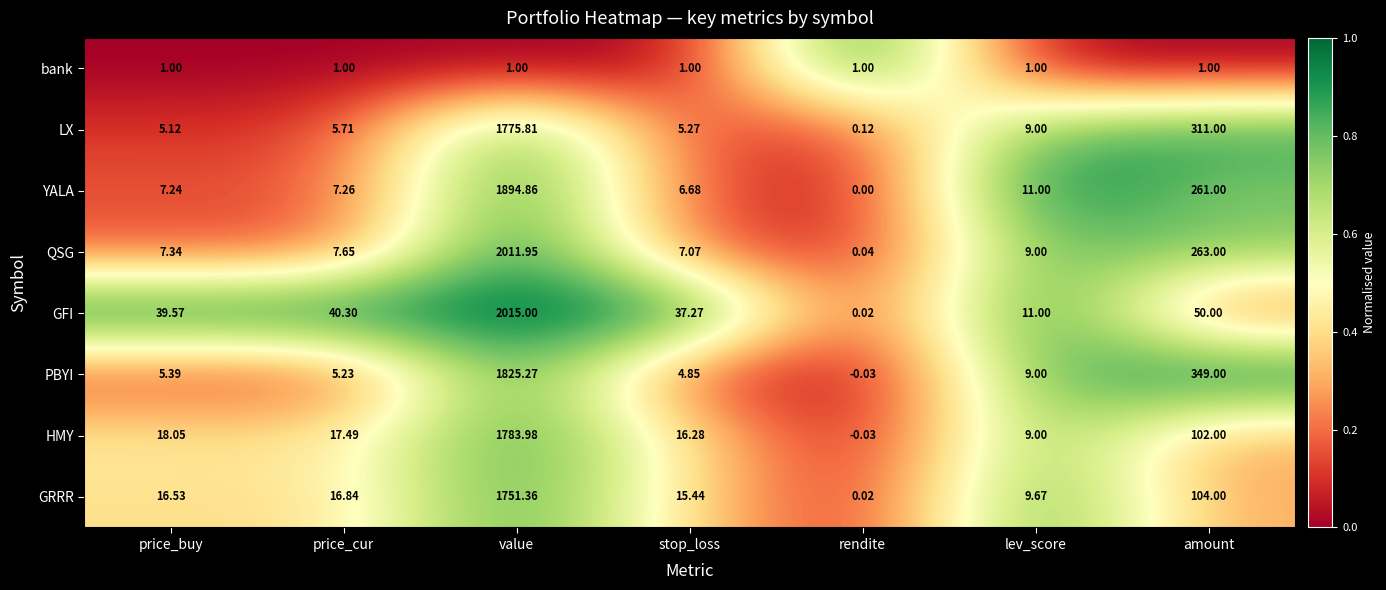

Which series has the largest total across all categories?

QSG